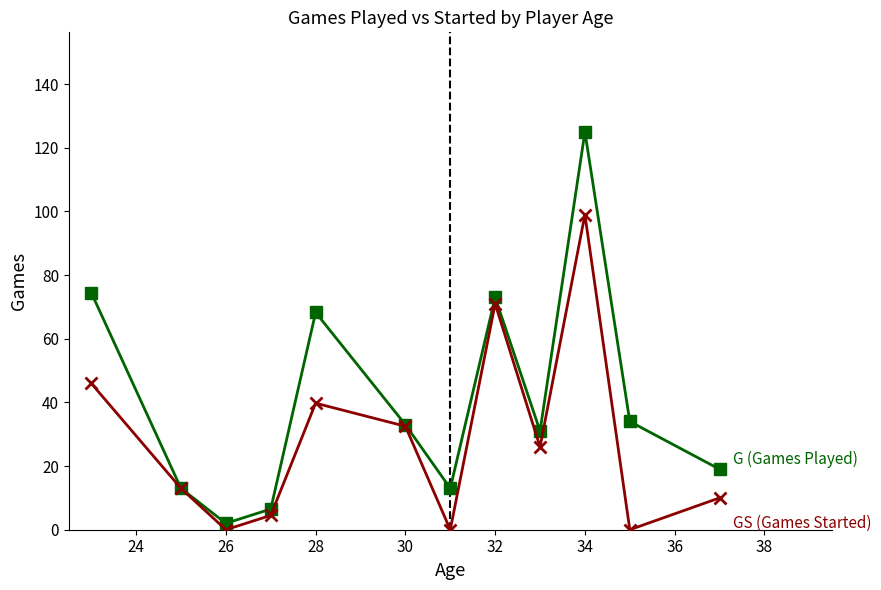

Count the number of data series in this chart.

2